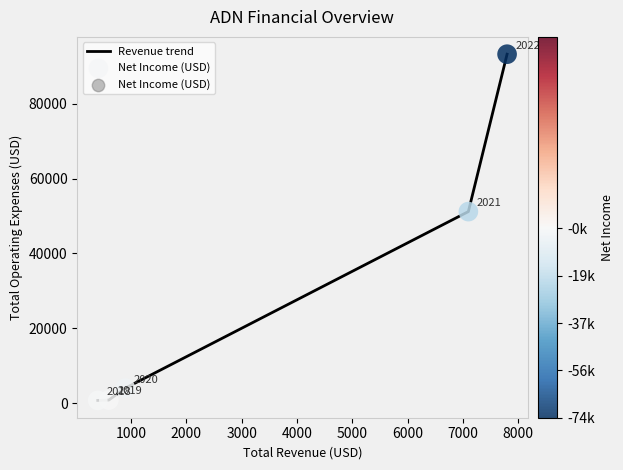

What is the maximum value shown in the chart?

93300